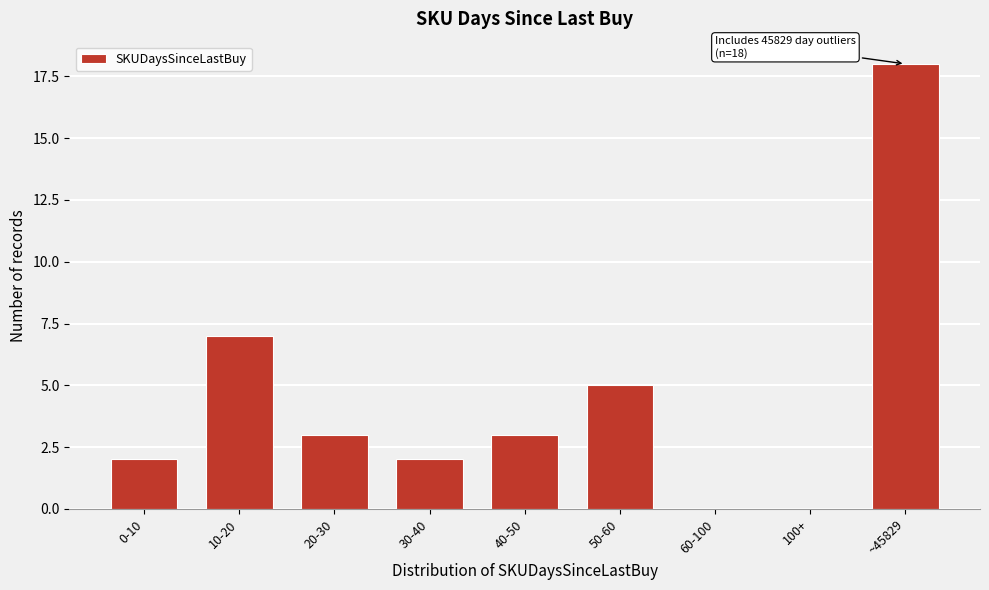

Reading right to left, transcribe all the data shown in this chart.

~45829=18	100+=0	60-100=0	50-60=5	40-50=3	30-40=2	20-30=3	10-20=7	0-10=2